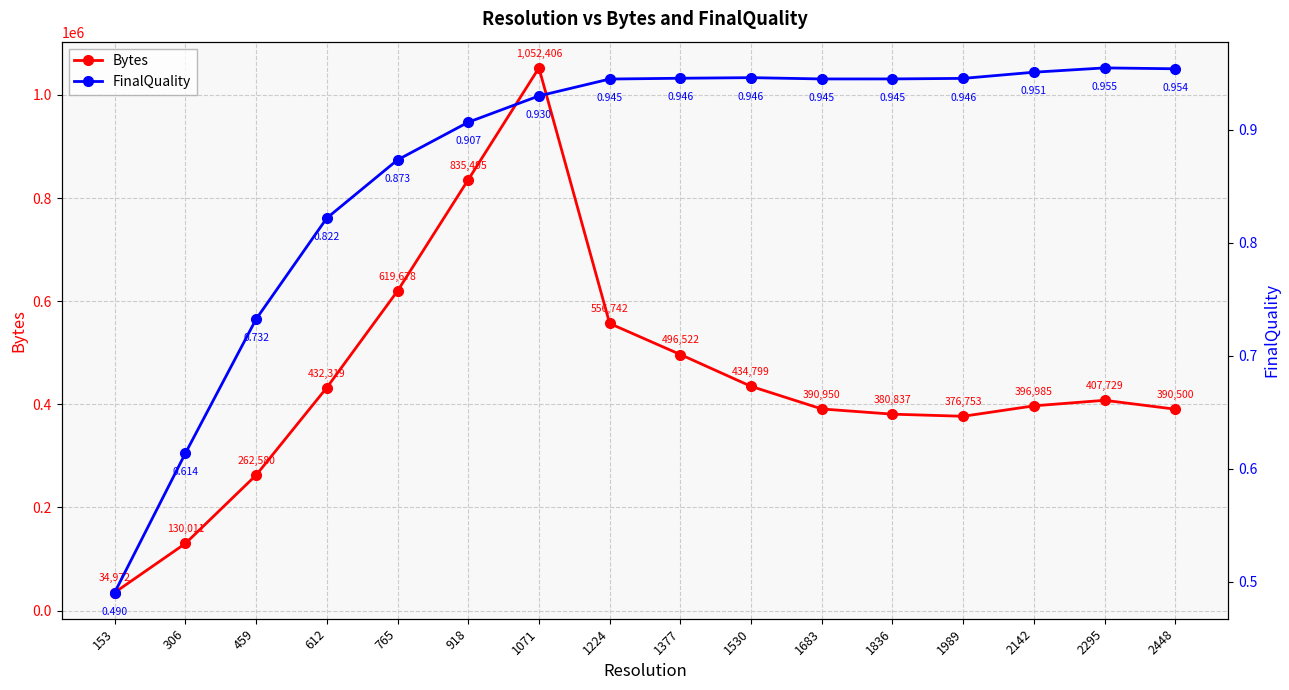

The value of FinalQuality at 459 is 1.0. True or false?

False